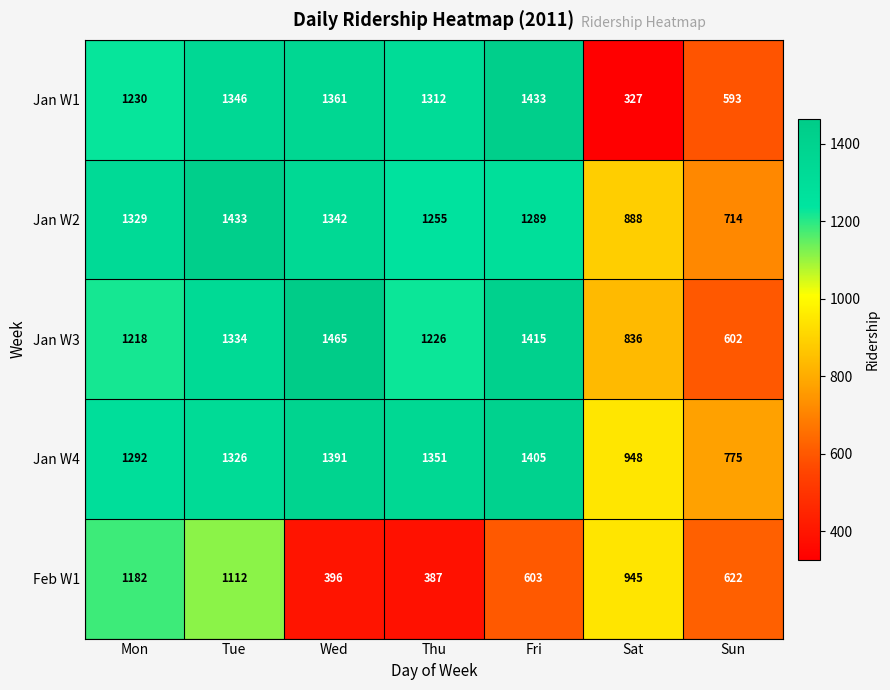

Is it true that Jan W3 equals 775 at Mon?

False